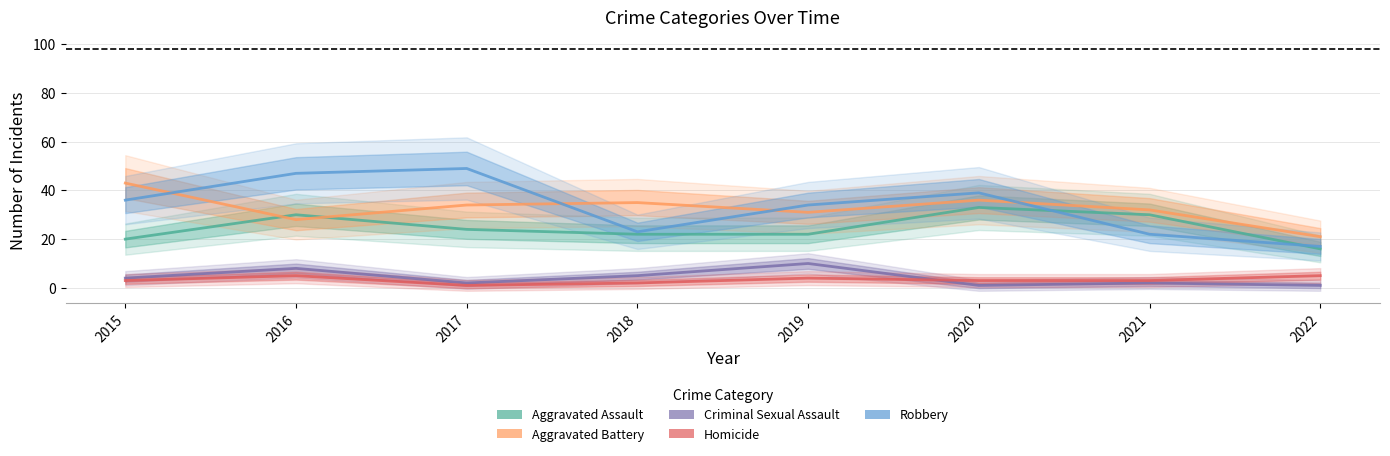

The Homicide series shows 2 at 2018. True or false?

True